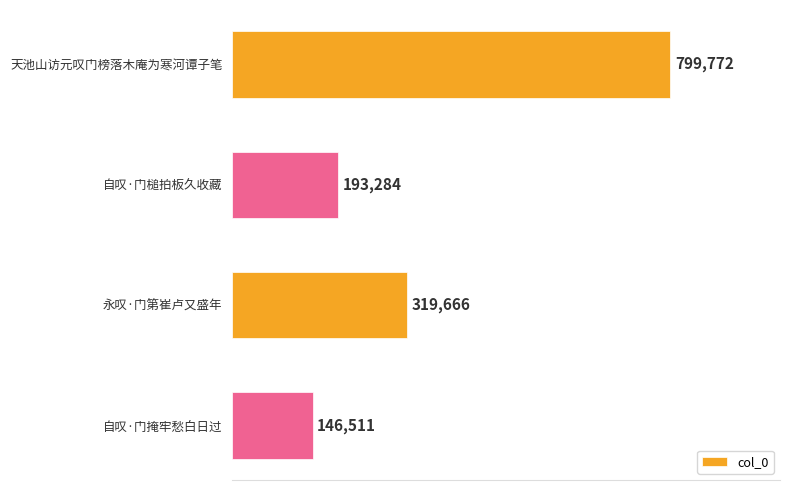

List the labels in order of value, largest first.

天池山访元叹门榜落木庵为寒河谭子笔, 永叹·门第崔卢又盛年, 自叹·门槌拍板久收藏, 自叹·门掩牢愁白日过